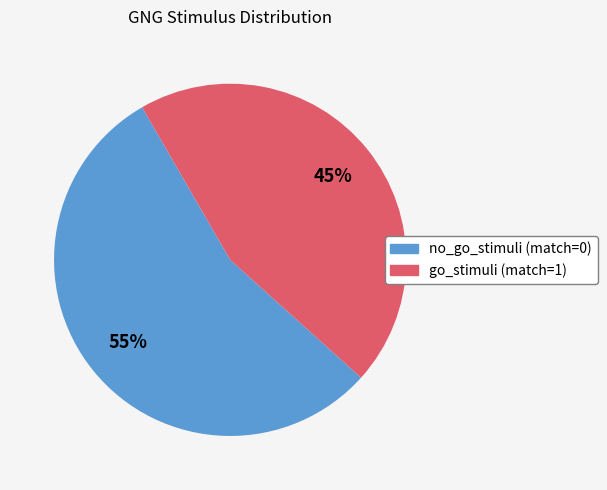

What is the smallest slice in the pie chart?

go_stimuli (match=1)